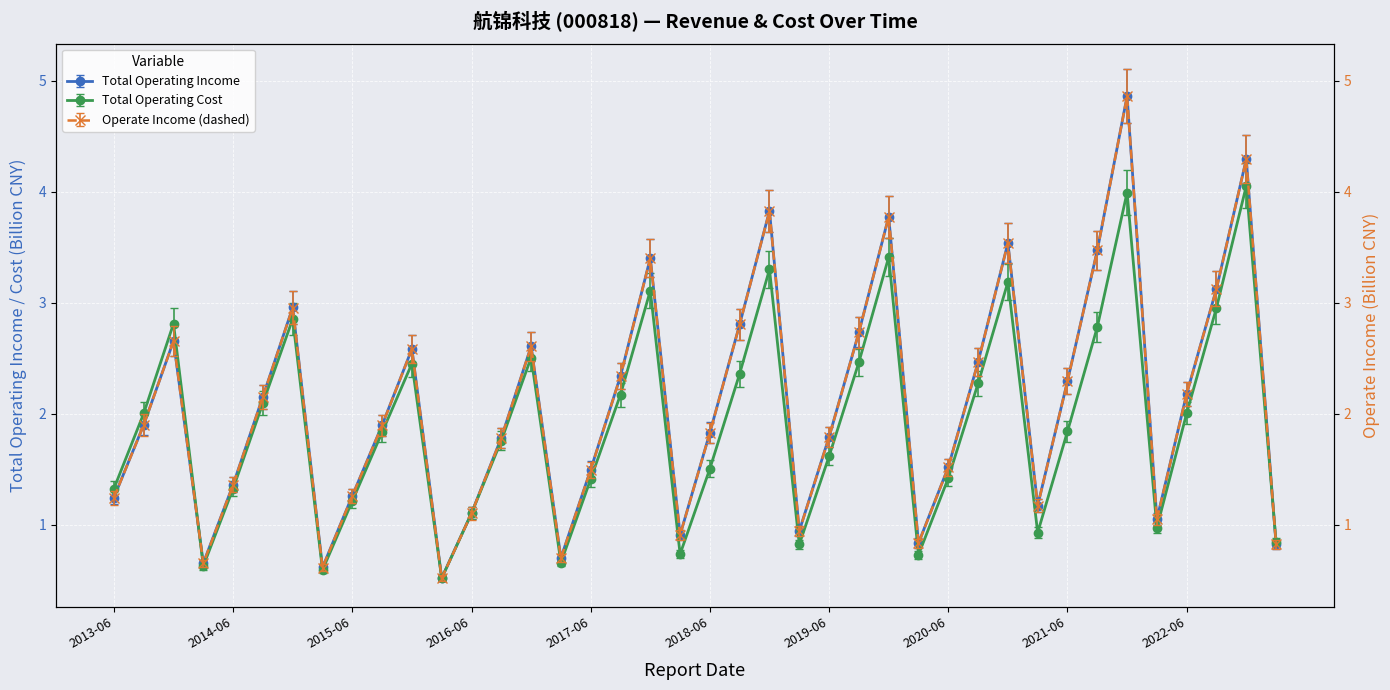

The value of Total Operating Cost at 2019-12-31 is 1.7. True or false?

False